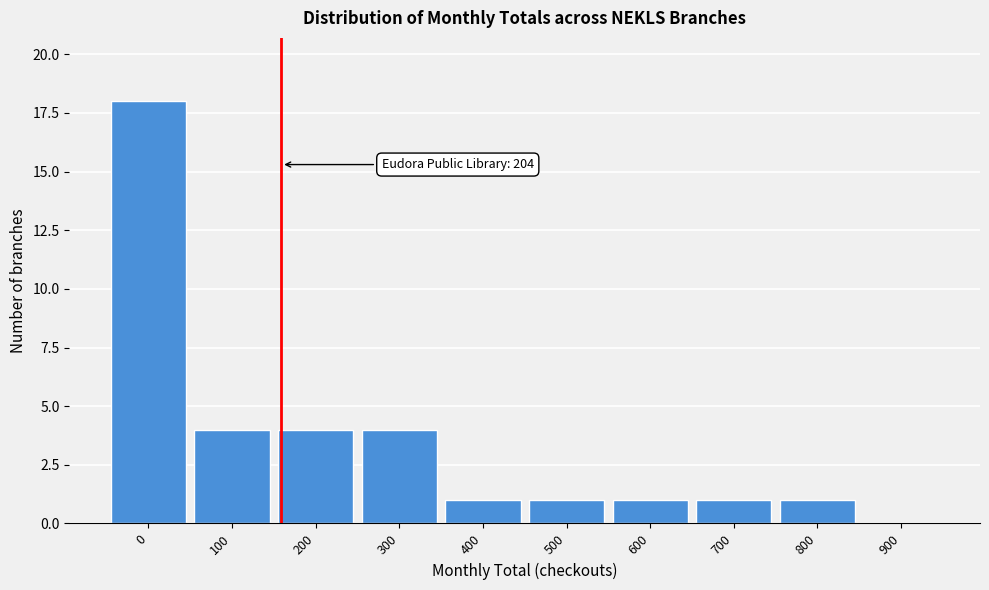

Reading left to right, what are all the values shown in this chart?

0=18	100=4	200=4	300=4	400=1	500=1	600=1	700=1	800=1	900=0